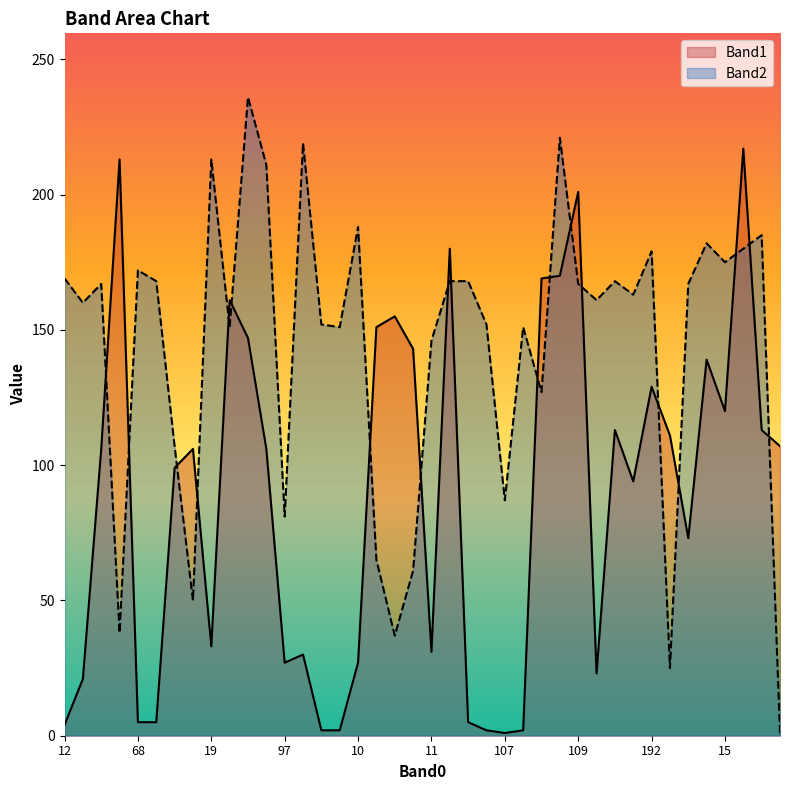

What is the sum of the Band1 values at 188 and 100?

78